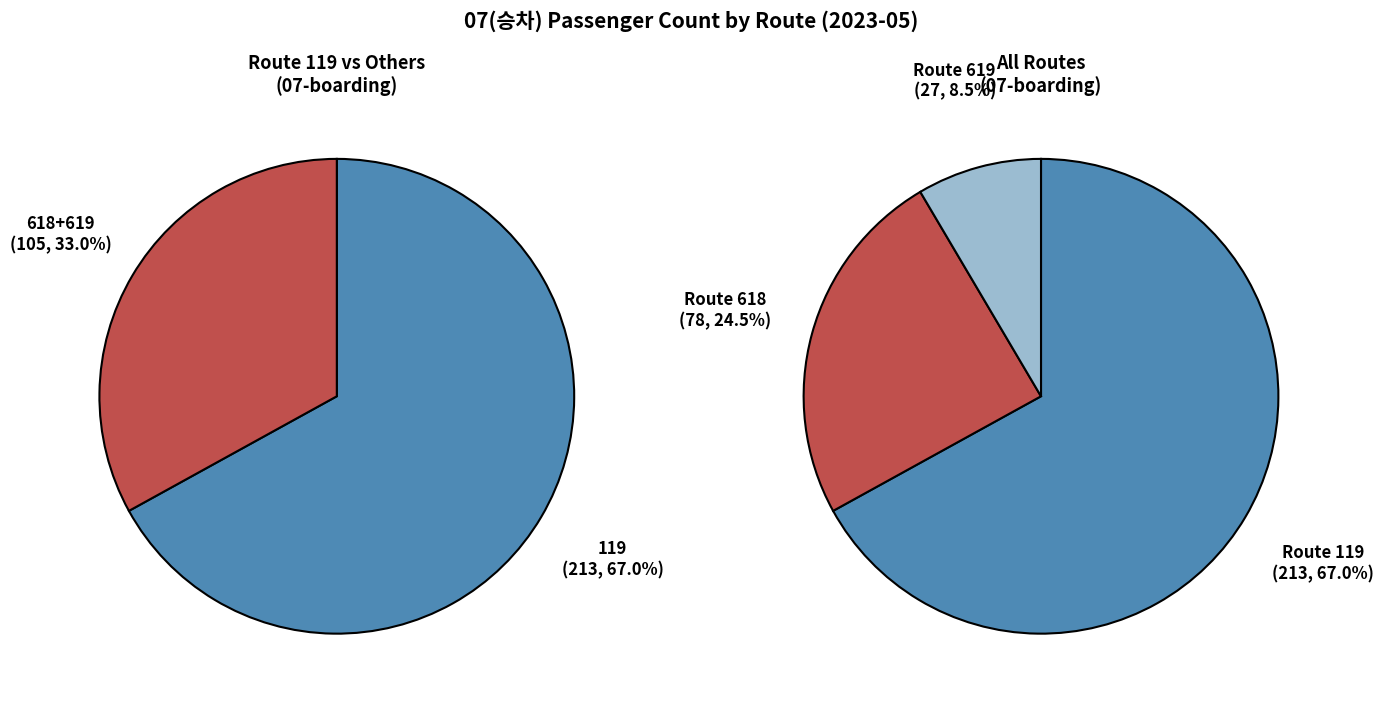

Is 619 the majority of the pie?

No